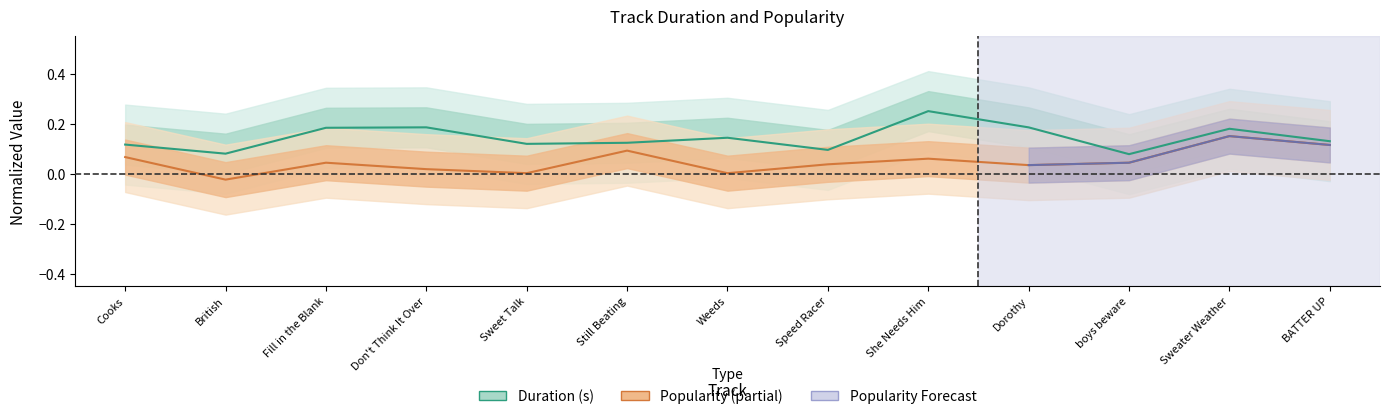

True or false: Popularity has more than 0 interior local peaks.

True